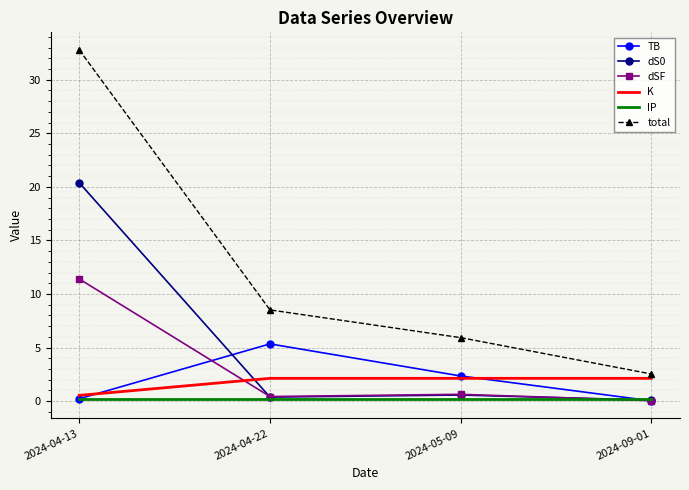

True or false: dSF has a value of 11.4 at 2024-04-13.

True